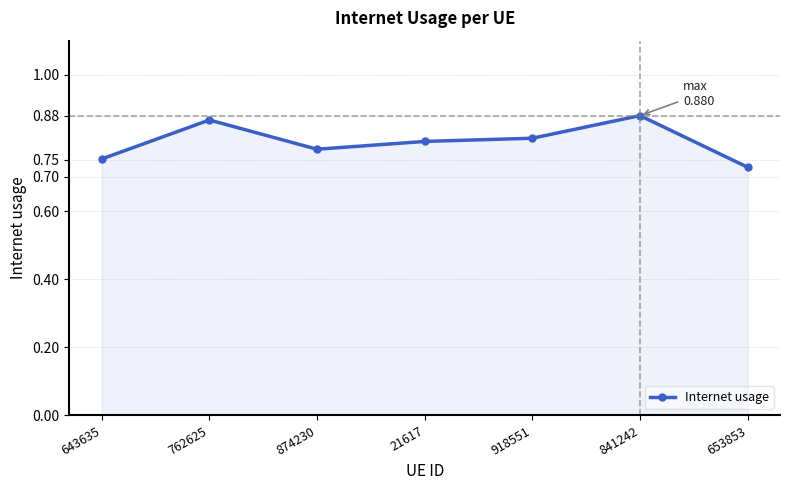

How many interior local peaks (higher than both neighbors) does the data have?

2